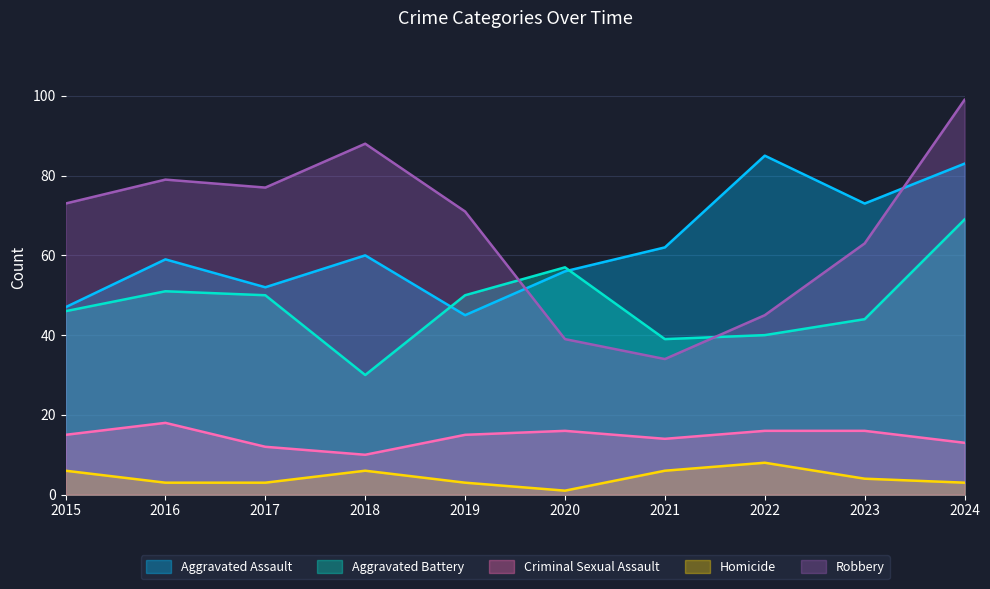

The Homicide series shows 6 at 2018. True or false?

True